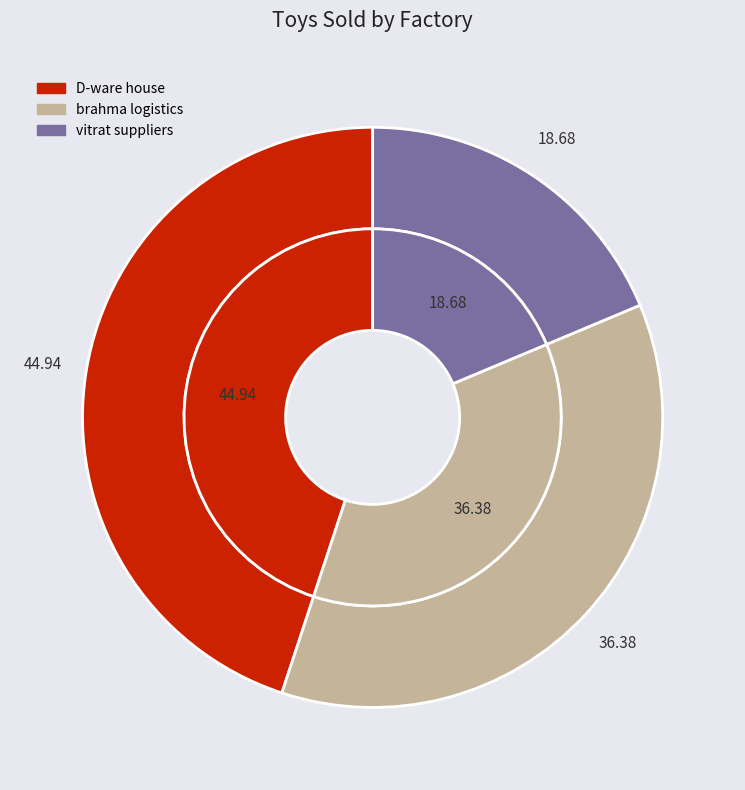

Is there a majority slice in this chart?

No